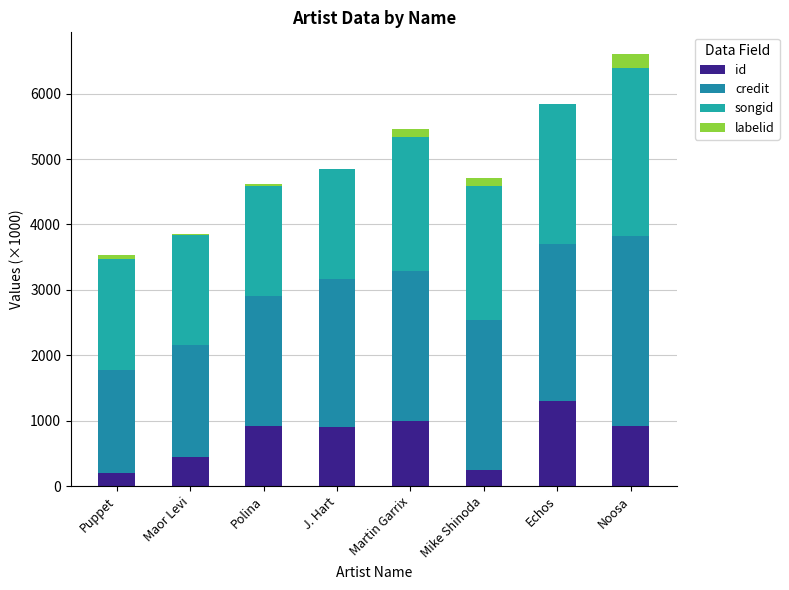

How many data points does each series have?

8